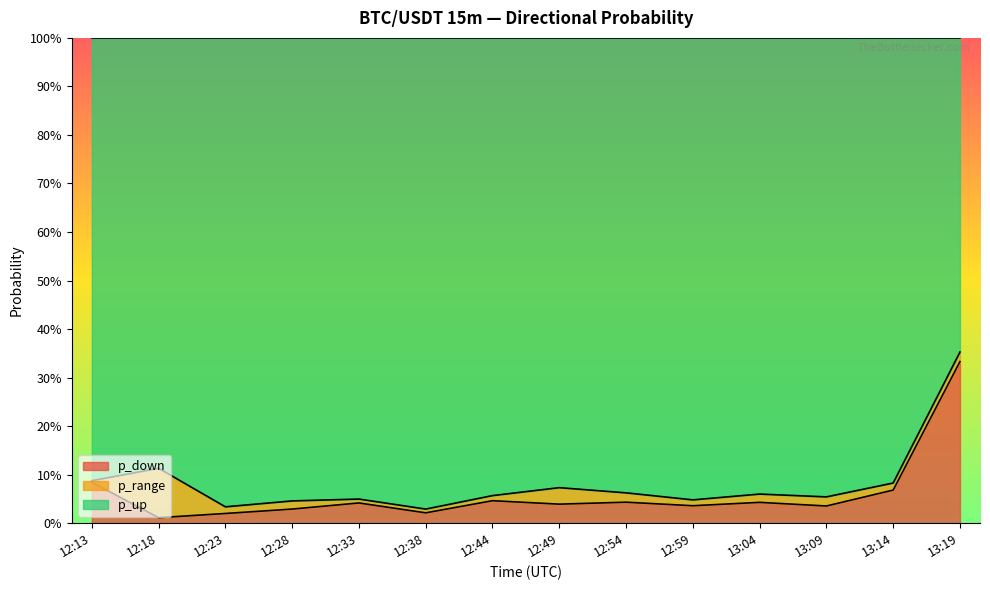

What is the label of the 14th point from the left?

13:19